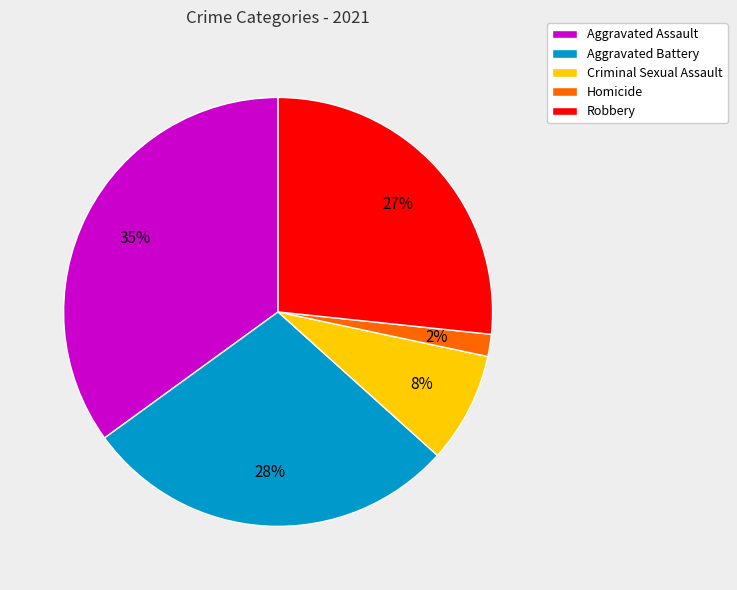

To the nearest percent, what is the combined percentage of Homicide and Criminal Sexual Assault?

10%